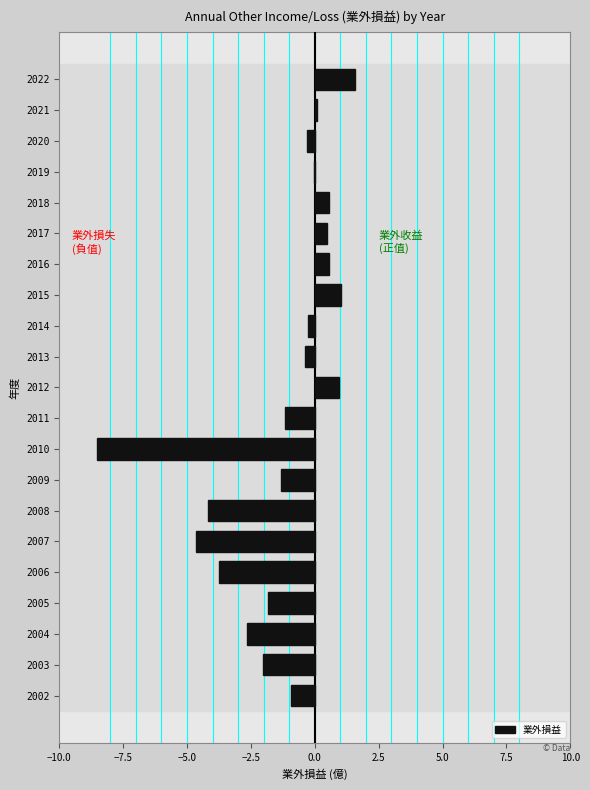

The value at 2013 is -0.4. True or false?

True